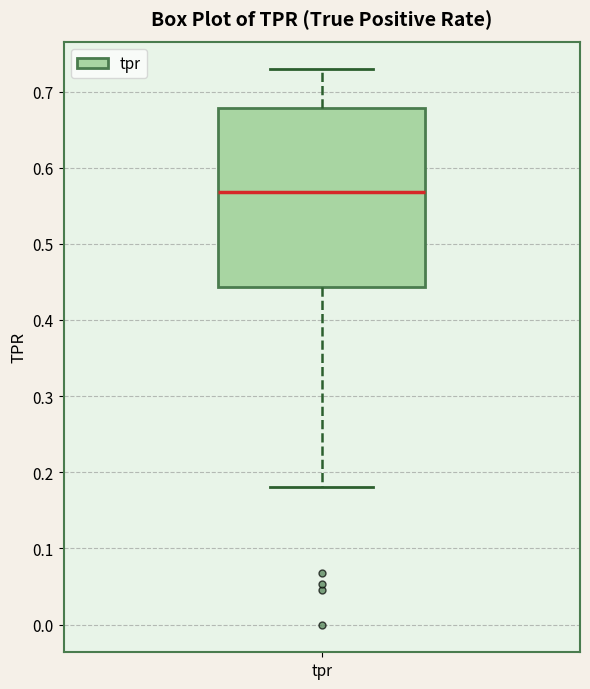

Transcribe this box plot: give where the median line is, the range the box spans, and where the two whiskers end, as read against the y-axis. The values are not printed on the chart, so give them approximately, as read against the axis.

median 0.57, box 0.44 to 0.68, whiskers 0.18 to 0.73